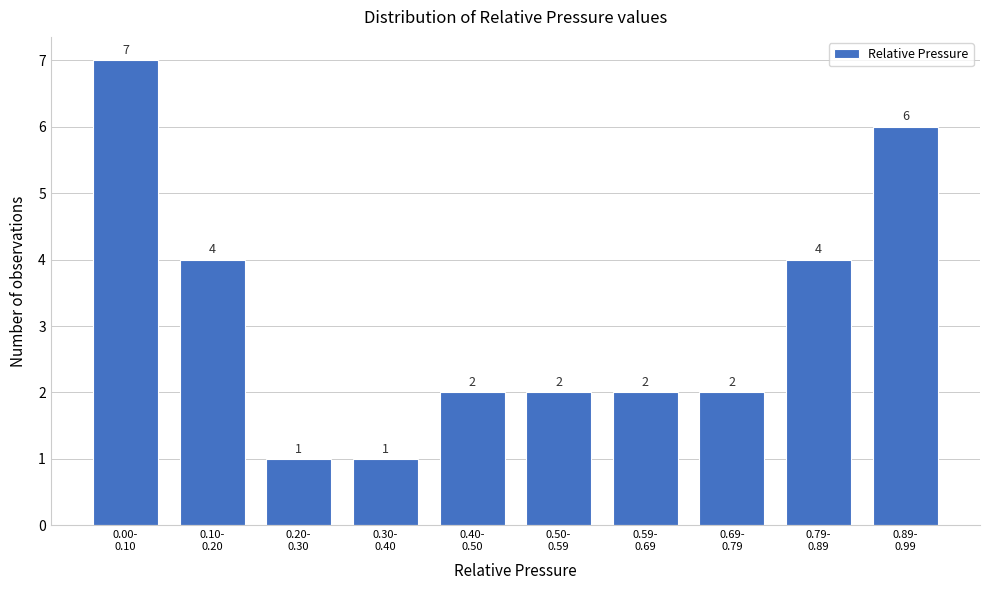

Reading left to right, transcribe all the data shown in this chart.

7	4	1	1	2	2	2	2	4	6